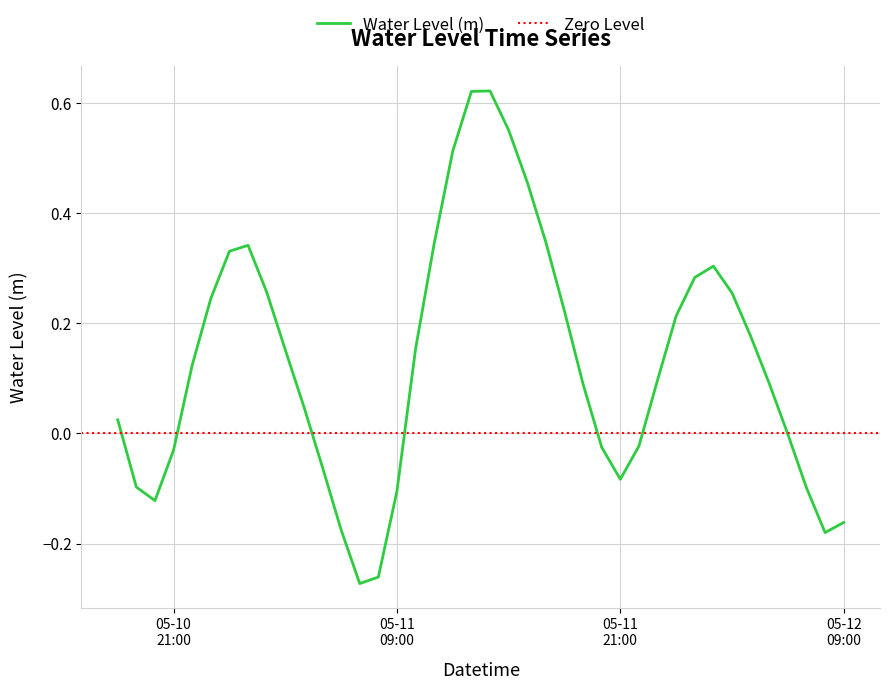

True or false: the data shows -0.1 at 2023-05-11 07:00:00.

False